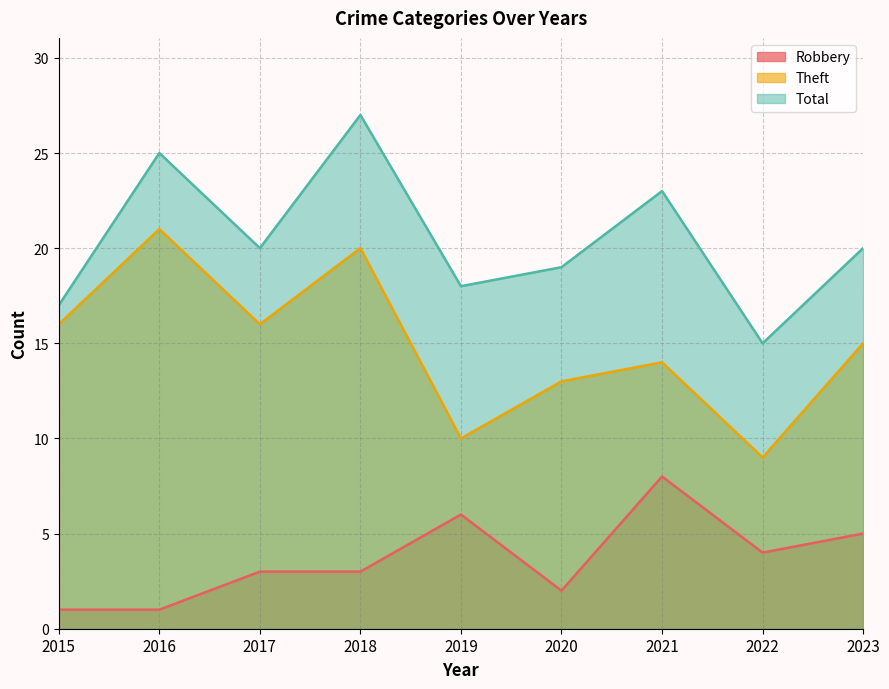

What are all the series names shown in the legend?

Robbery, Theft, Total